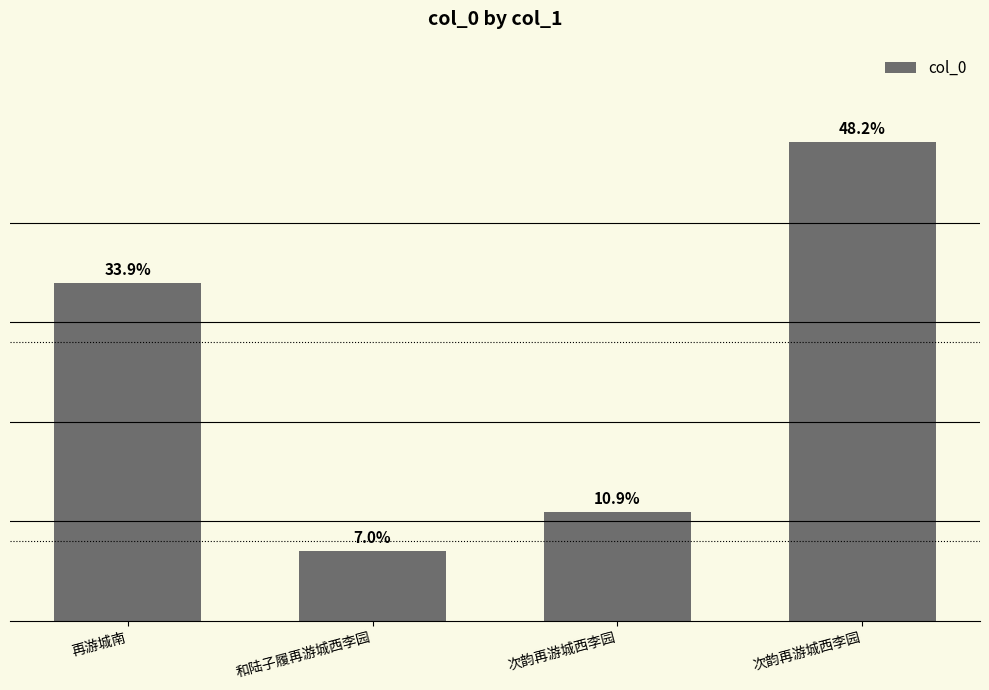

Reading left to right, list all the values displayed in this chart.

再游城南=33.9	和陆子履再游城西李园=7.0	次韵再游城西李园=10.9	次韵再游城西李园=48.2